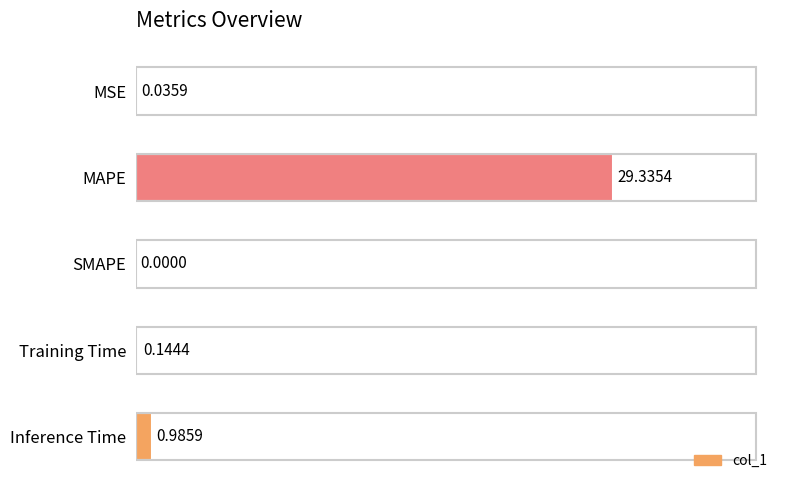

What is the change in value from MAPE to Training Time?

-29.2